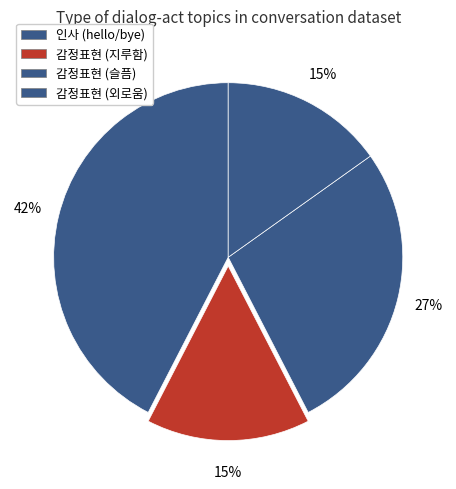

Rank the categories by value from highest to lowest.

인사, 감정표현(sad), 감정표현(bored), 감정표현(lonely)